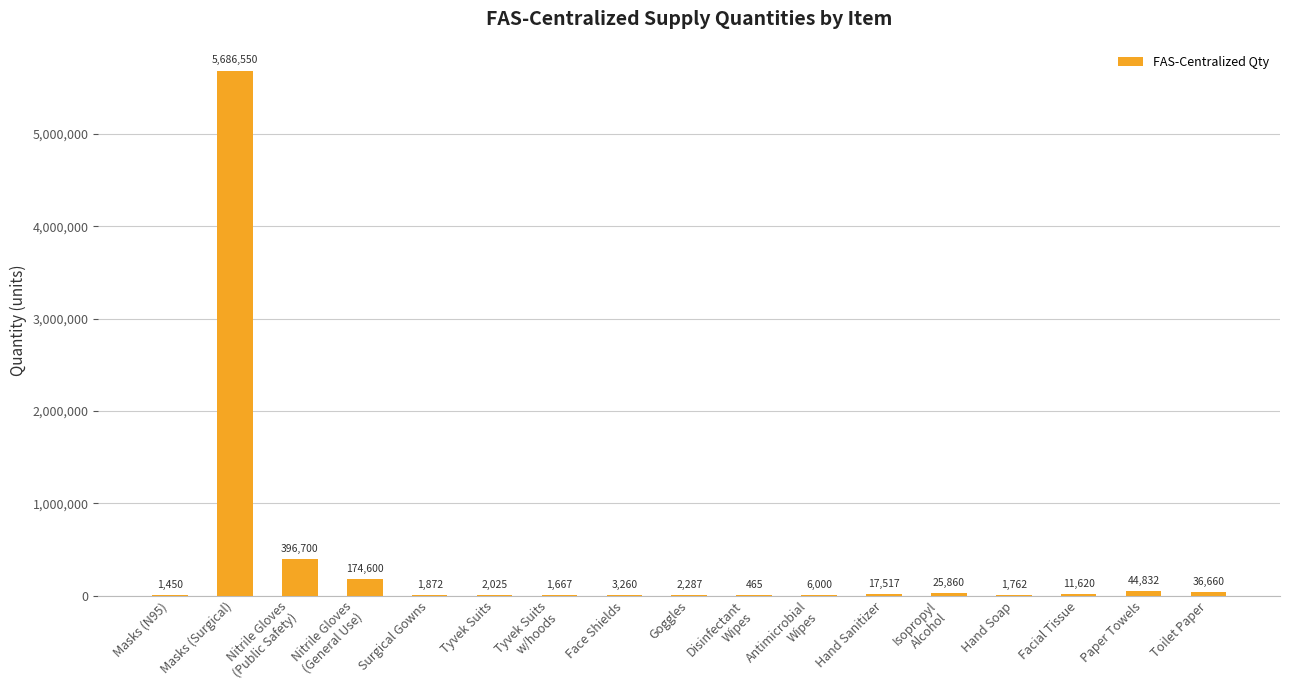

Are the bars horizontal?

No